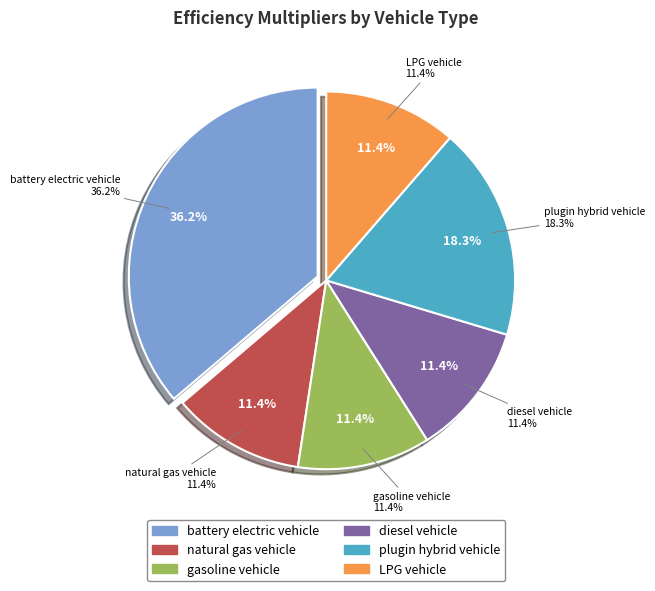

Which category has the smallest portion of the pie?

natural gas vehicle